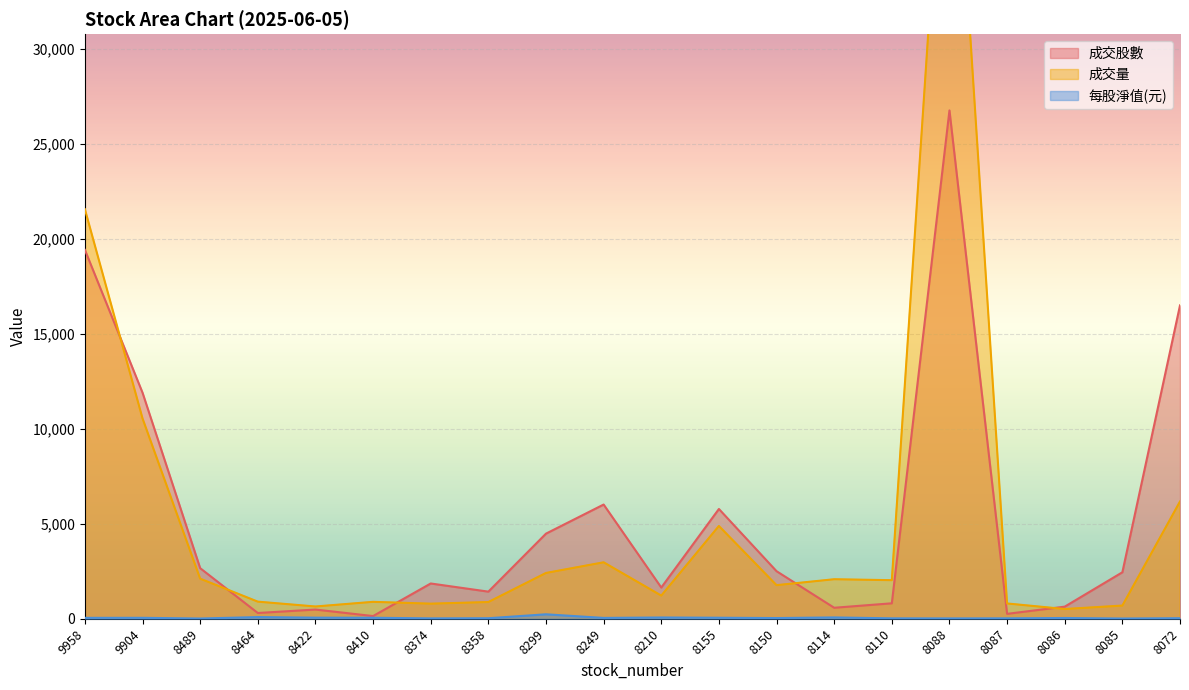

In 每股淨值(元), how many points are lower than both neighbors (excluding endpoints)?

6